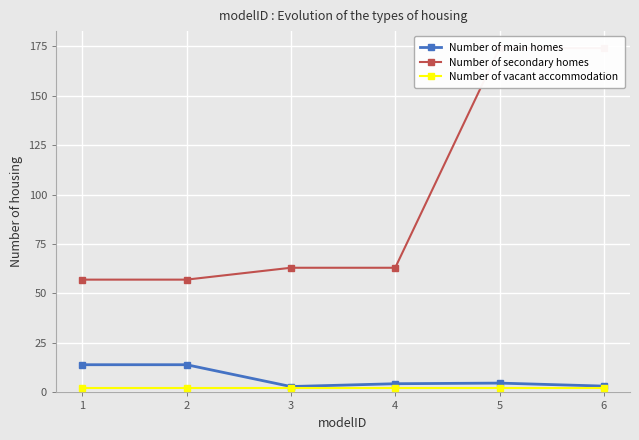

What is the difference between the Number of main homes values at 4 and 1?

9.6